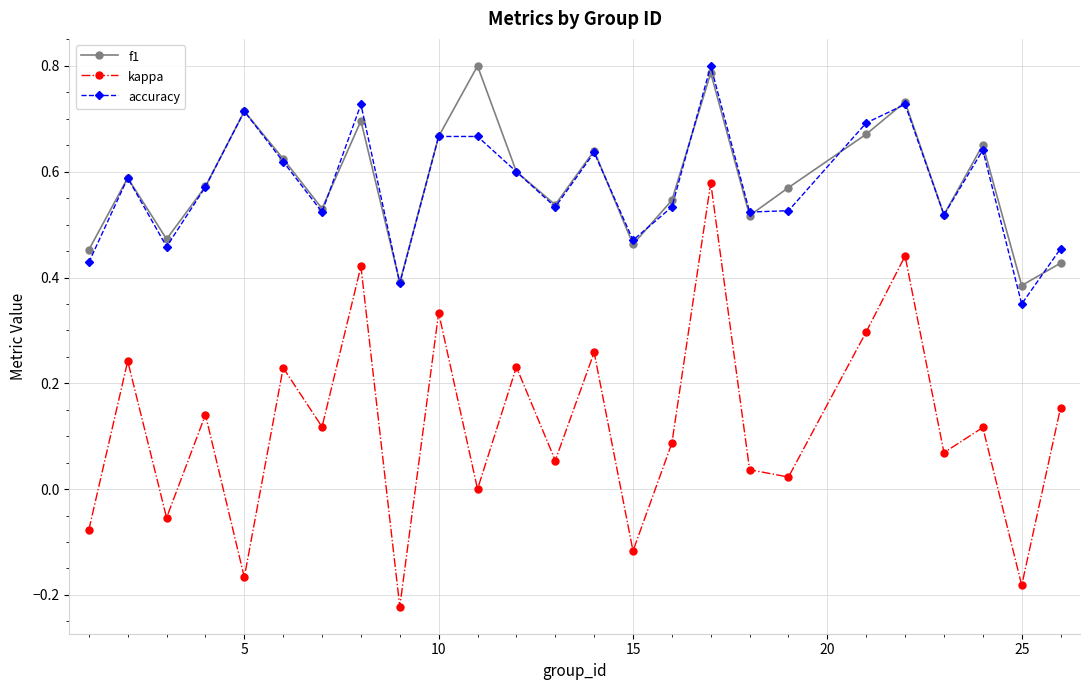

How many interior local valleys does the kappa series have?

10